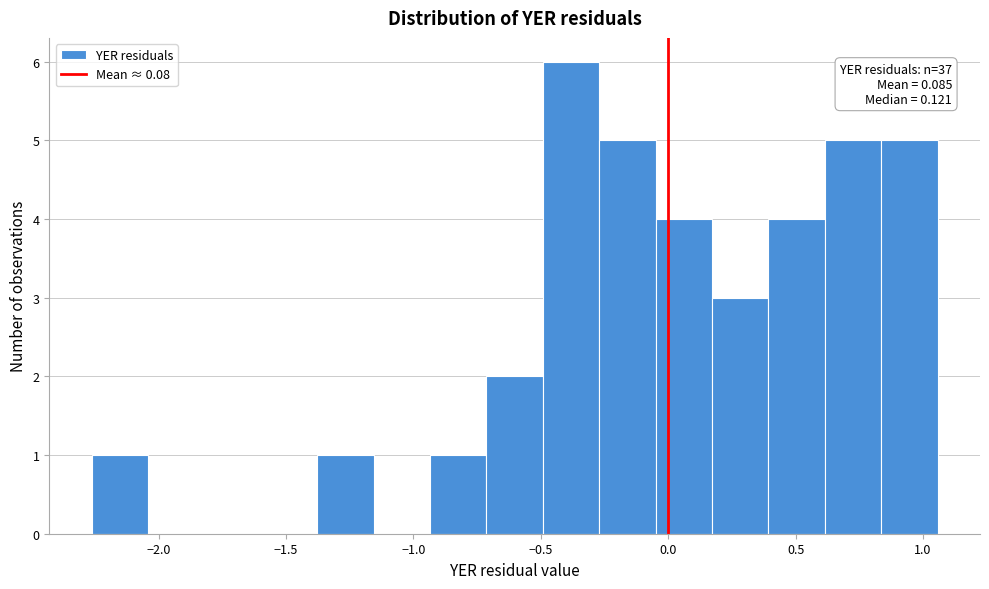

Over which range of the x-axis is the bar tallest?

-0.50 to -0.25